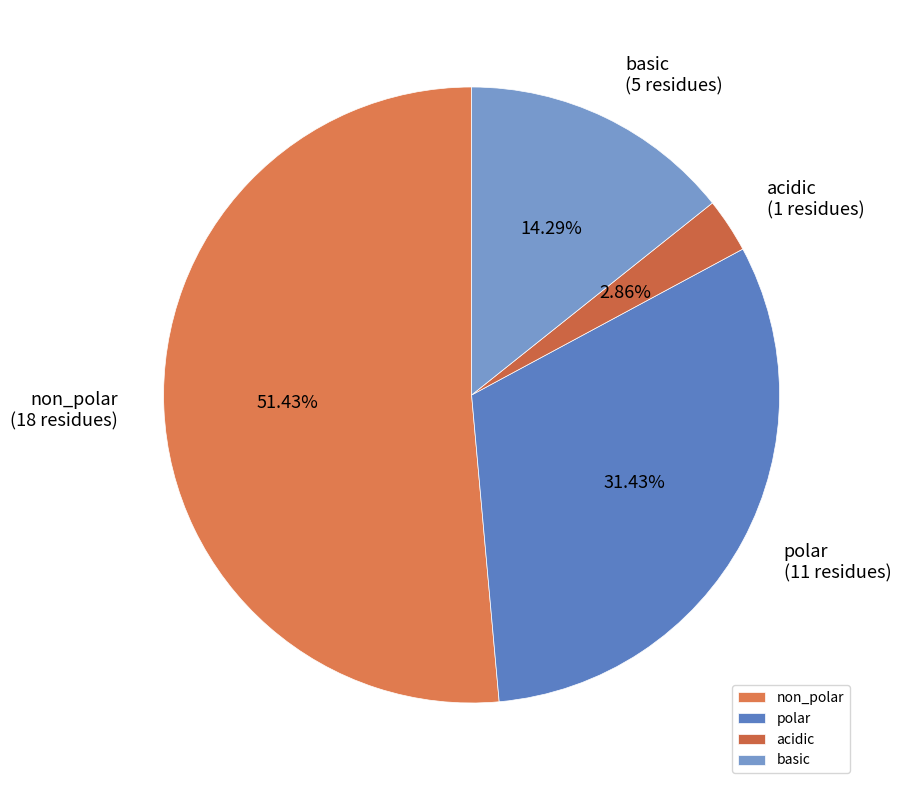

Count the number of slices in the pie.

4